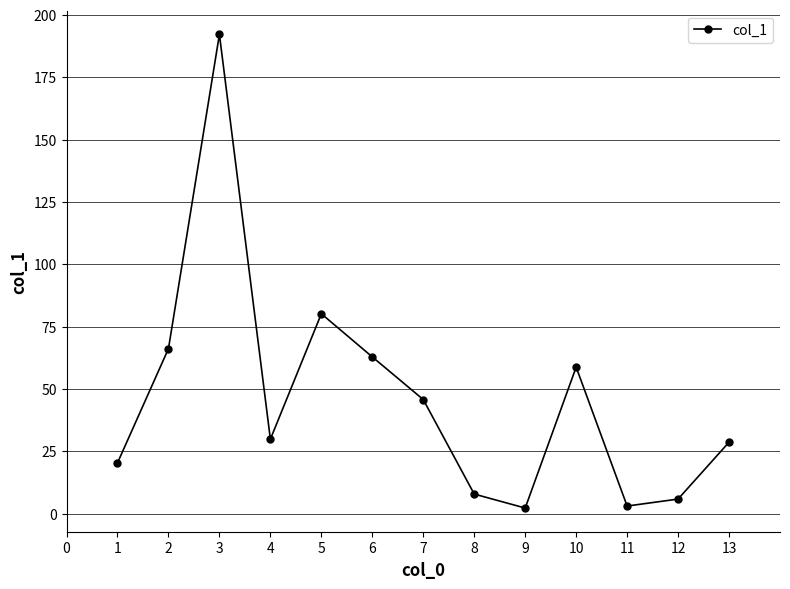

What is the average value?

46.5